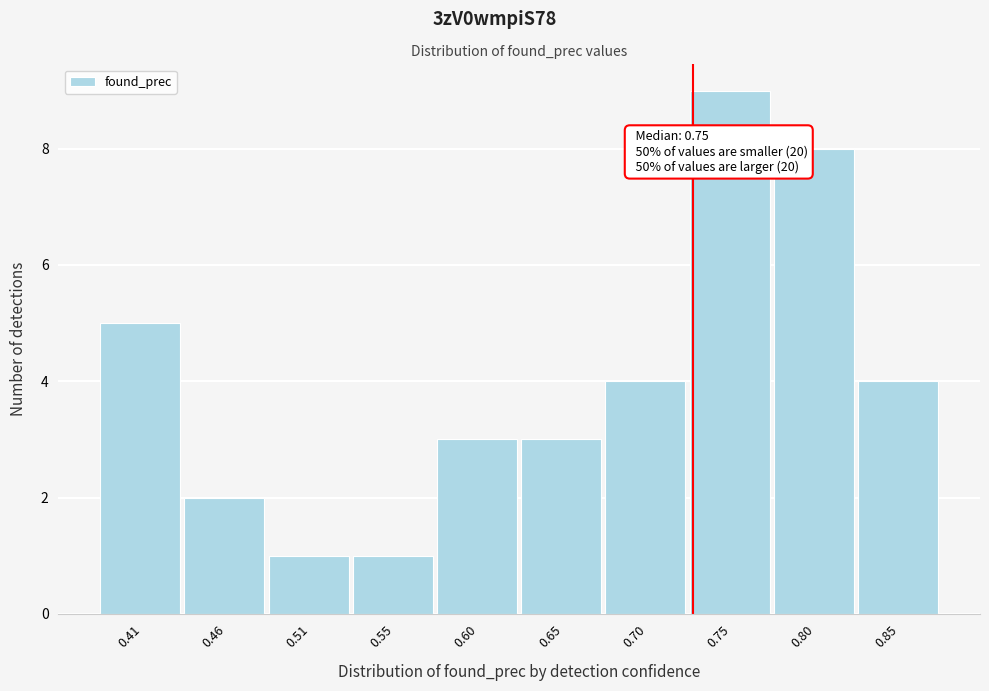

Reading left to right, transcribe all the data shown in this chart.

5	2	1	1	3	3	4	9	8	4